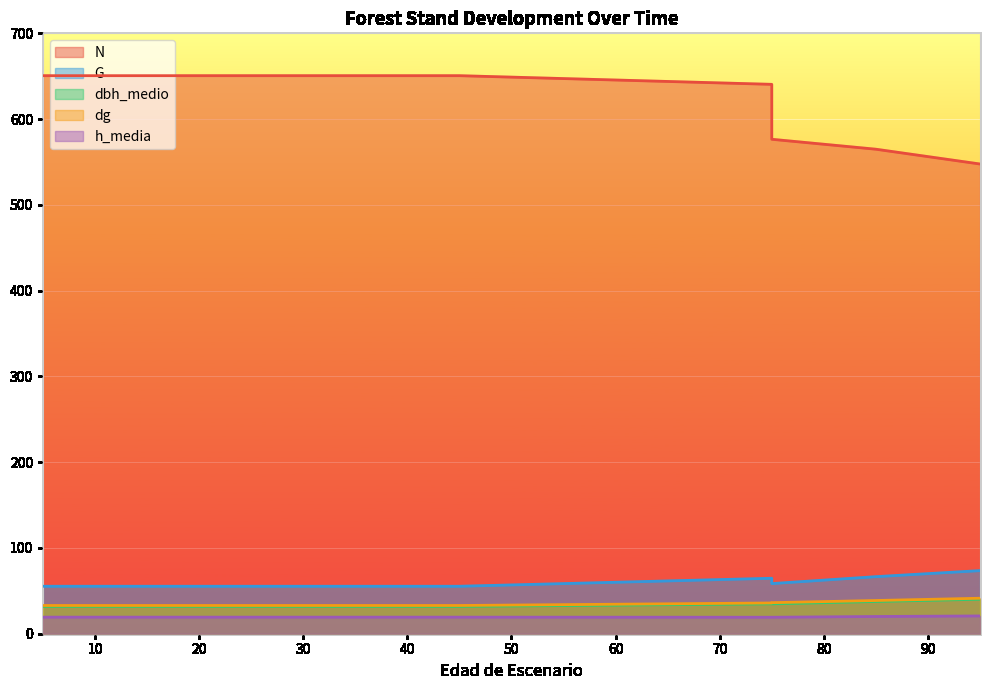

How many lines are shown in the chart?

5